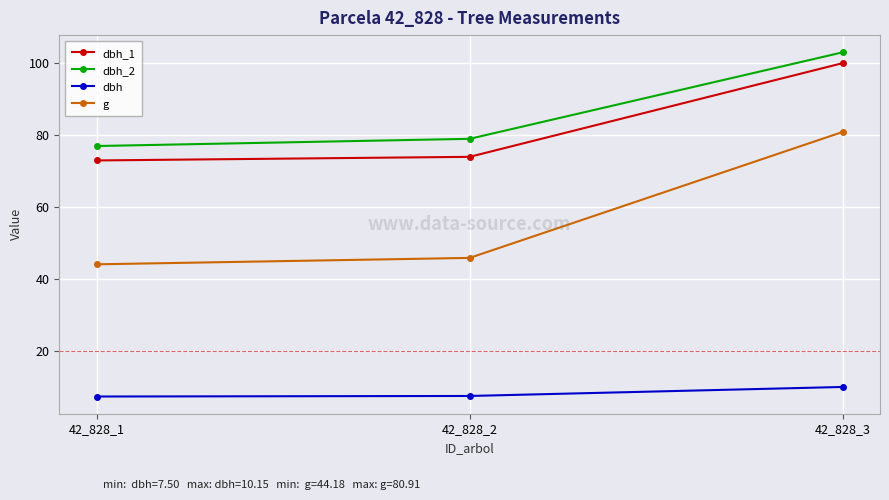

Where is g nearest to the value 62?

42_828_2